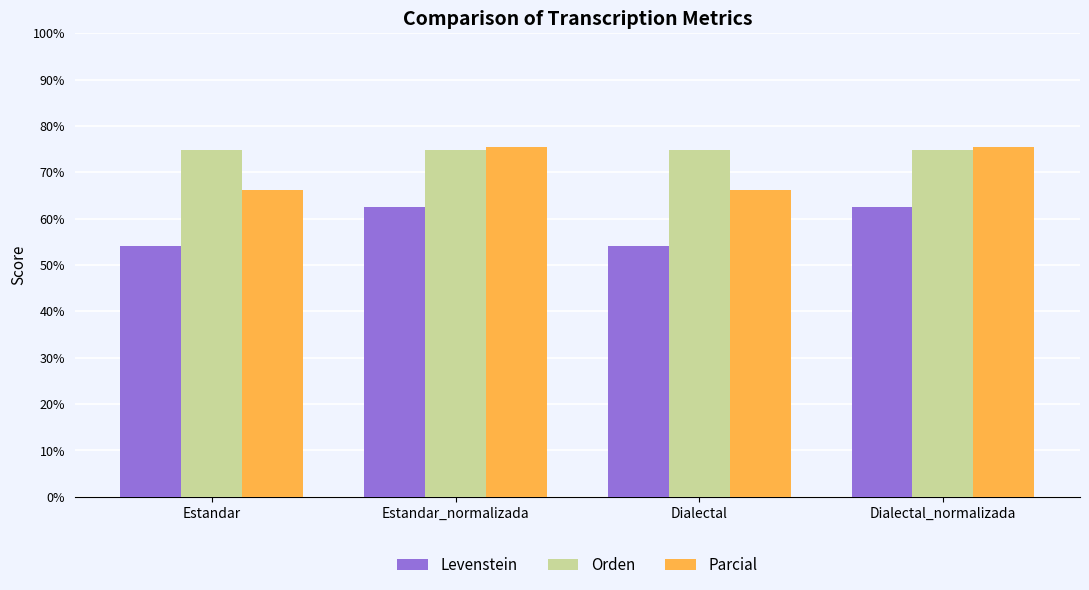

Which series has the largest range (max minus min)?

Parcial